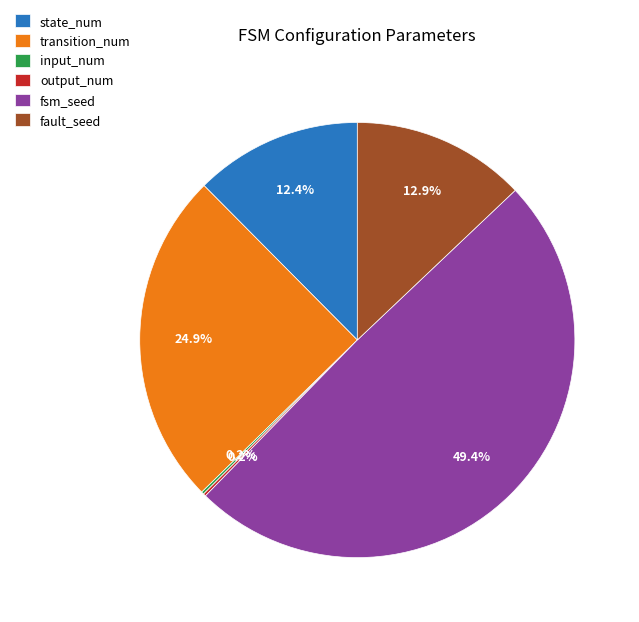

To the nearest percent, what is the combined percentage of transition_num and state_num?

37%